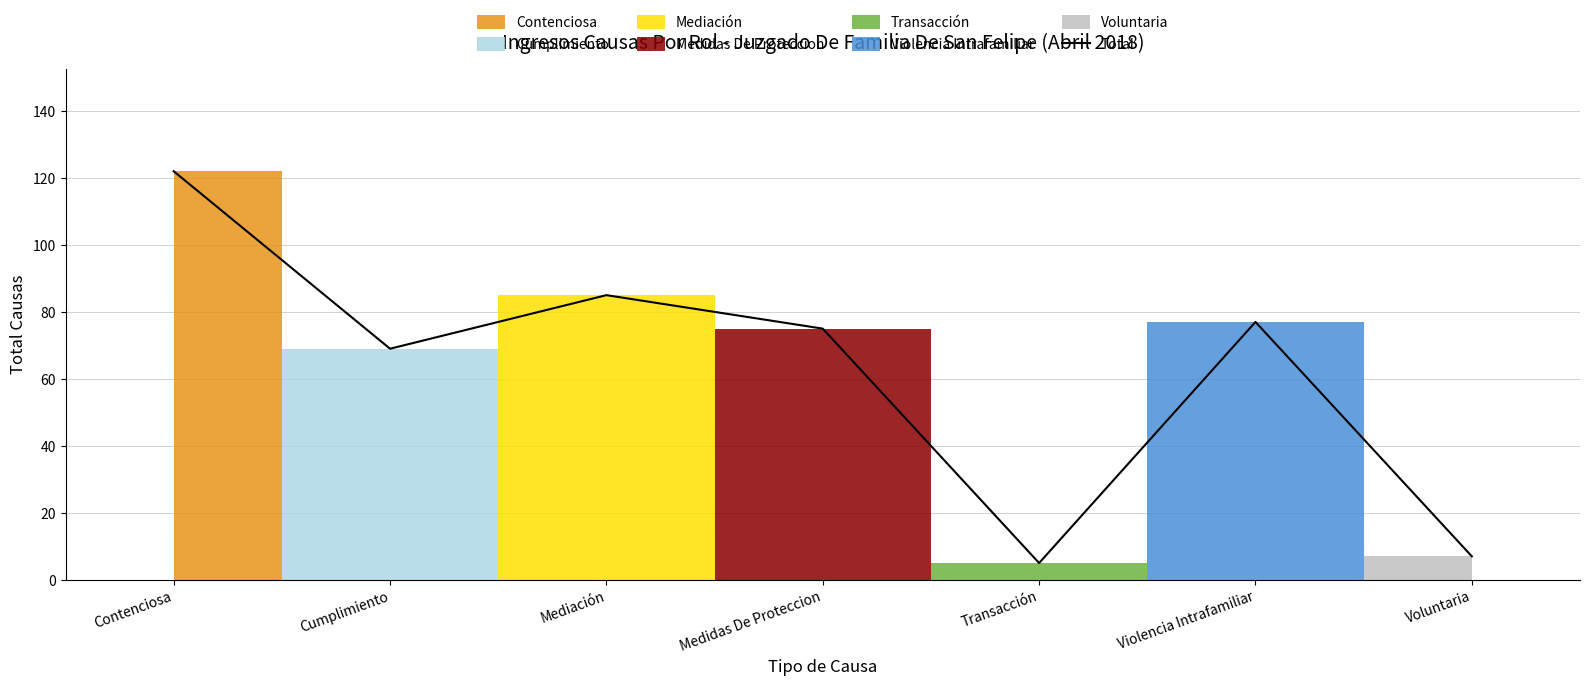

List the labels in order of value, largest first.

Contenciosa, Mediación, Violencia Intrafamiliar, Medidas De Proteccion, Cumplimiento, Voluntaria, Transacción